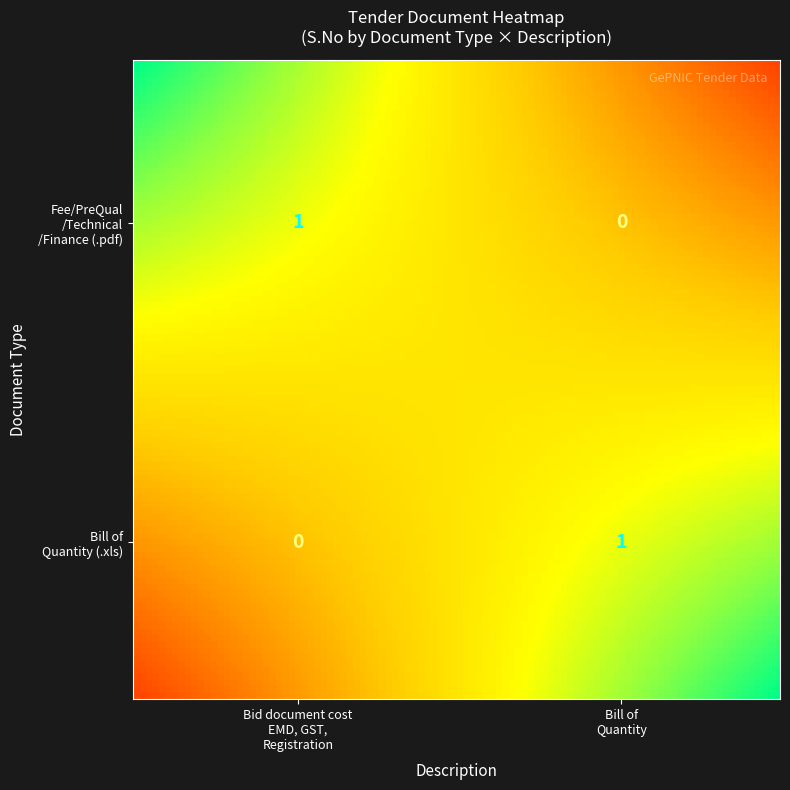

What is the difference between the highest and lowest values at Bid document cost / EMD / GST?

1